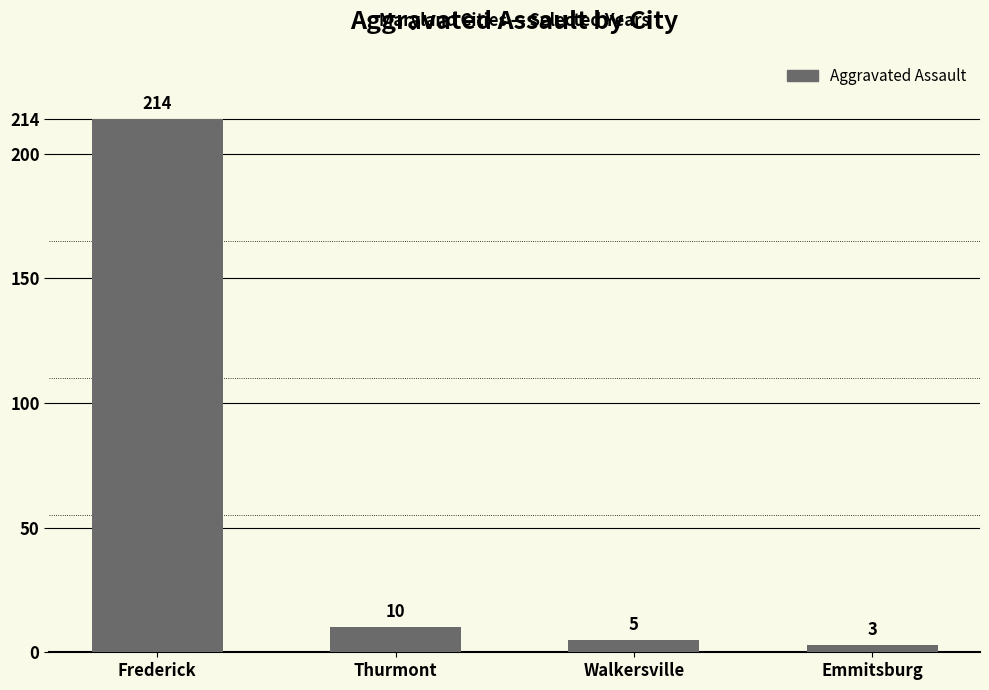

What is the difference between the maximum and second lowest values?

209